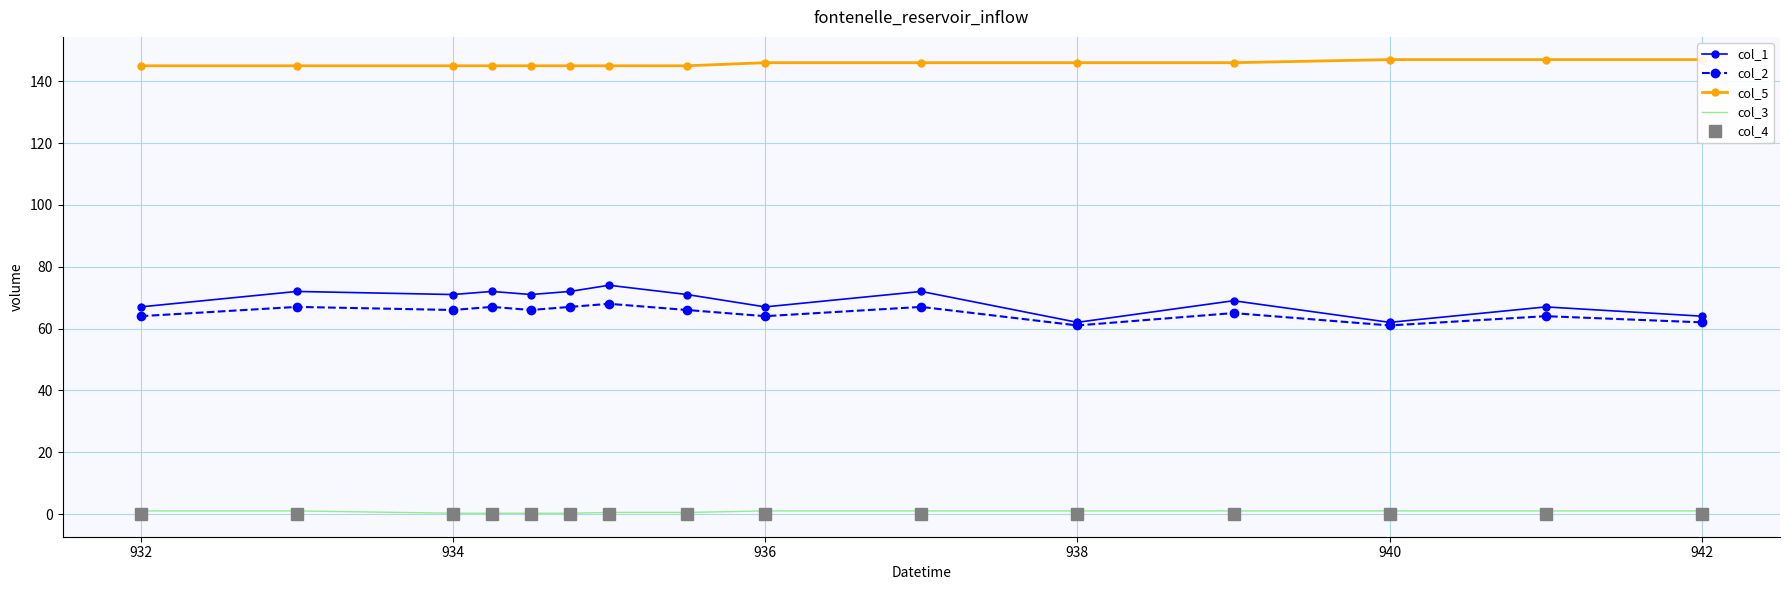

What are all the series names shown in the legend?

col_1, col_2, col_5, col_3, col_4